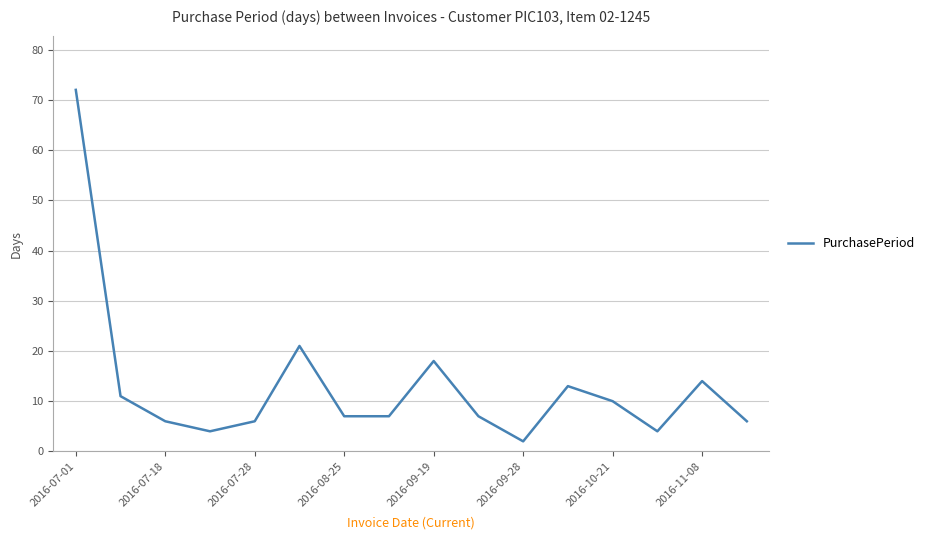

What is the greatest value displayed?

72